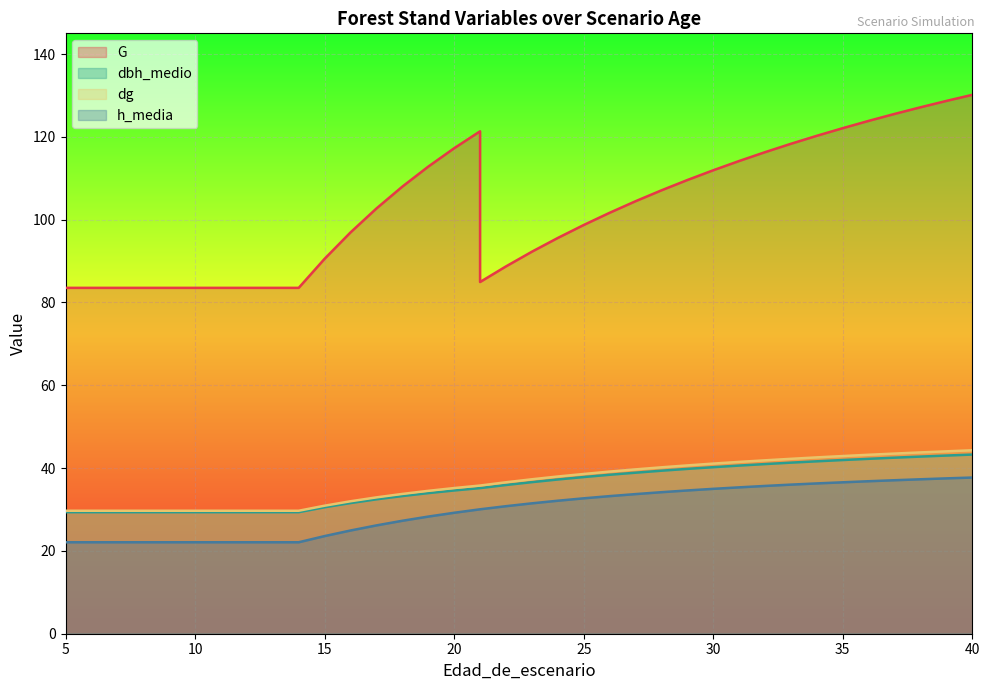

True or false: dg and G cross at least once.

False